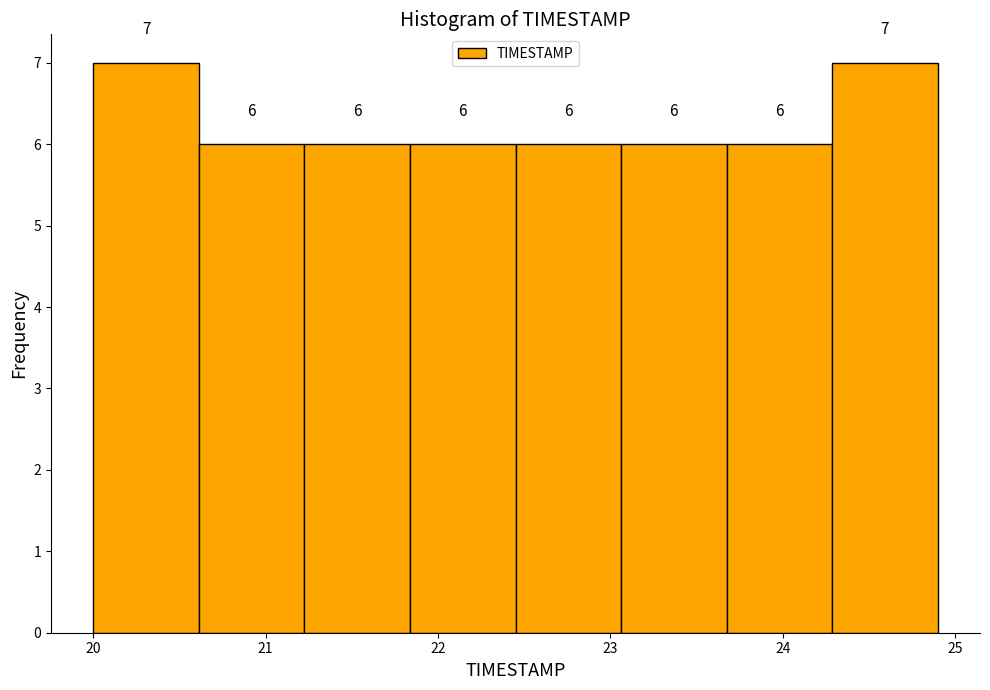

What is the height of the bar covering 23.1 to 23.7 on the x-axis? The bar edges are not printed on the chart, so give them approximately, as read against the axis.

6